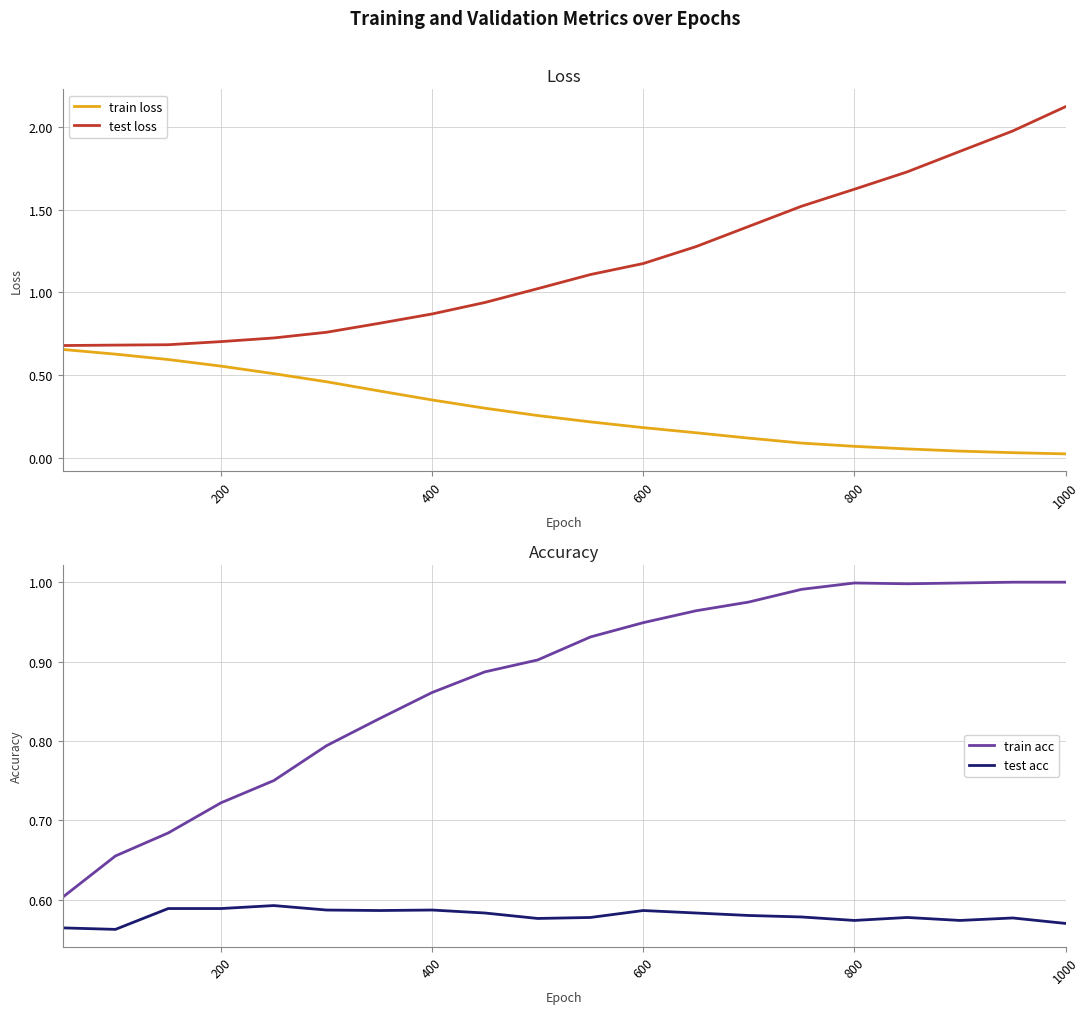

Reading right to left, list all the values displayed in this chart.

train loss: 0.0	0.0	0.0	0.1	0.1	0.1	0.1	0.2	0.2	0.2	0.3	0.3	0.4	0.4	0.5	0.5	0.6	0.6	0.6	0.7
test loss: 2.1	2.0	1.9	1.7	1.6	1.5	1.4	1.3	1.2	1.1	1.0	0.9	0.9	0.8	0.8	0.7	0.7	0.7	0.7	0.7
train acc: 1.0	1.0	1.0	1.0	1.0	1.0	1.0	1.0	0.9	0.9	0.9	0.9	0.9	0.8	0.8	0.8	0.7	0.7	0.7	0.6
test acc: 0.6	0.6	0.6	0.6	0.6	0.6	0.6	0.6	0.6	0.6	0.6	0.6	0.6	0.6	0.6	0.6	0.6	0.6	0.6	0.6